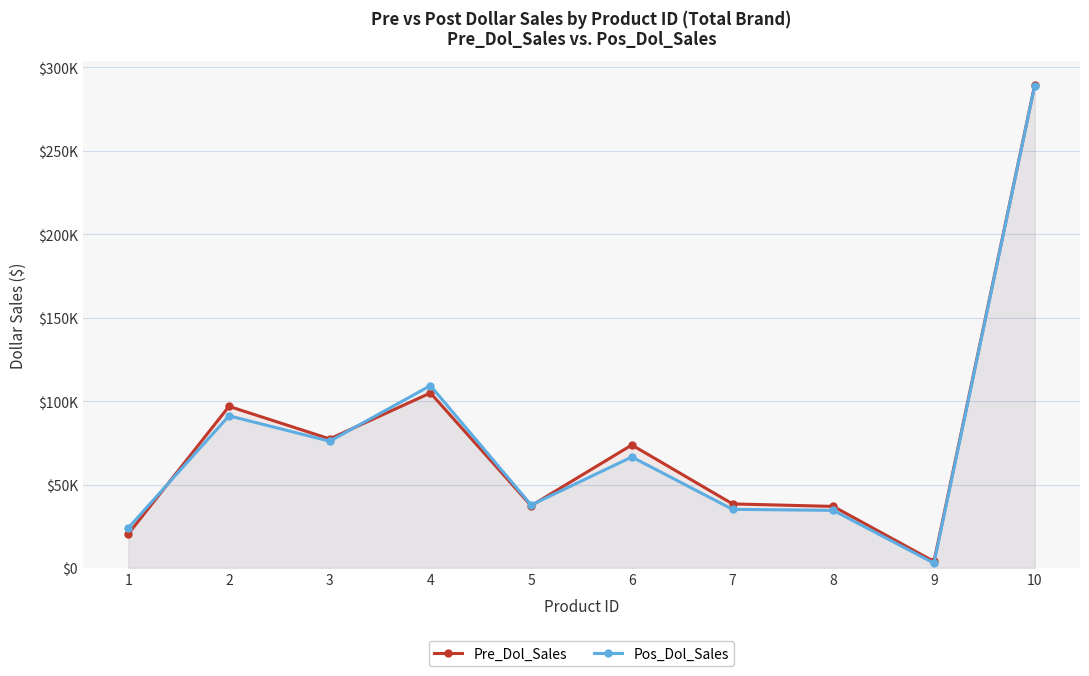

Reading right to left, extract all data points from this chart.

Pre_Dol_Sales: 289233.6	3943.3	36917.9	38410.1	73707.5	37313.2	104879.6	77354.7	96836.1	20452.5
Pos_Dol_Sales: 288939.7	2926.9	34547.2	35150.2	66522.4	37763.8	109249.8	75970.9	91181.5	24024.4